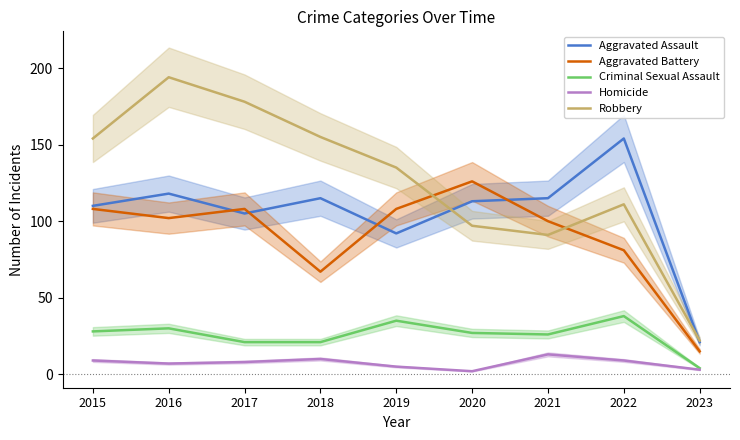

At which category does the chart reach its peak across all series?

2016